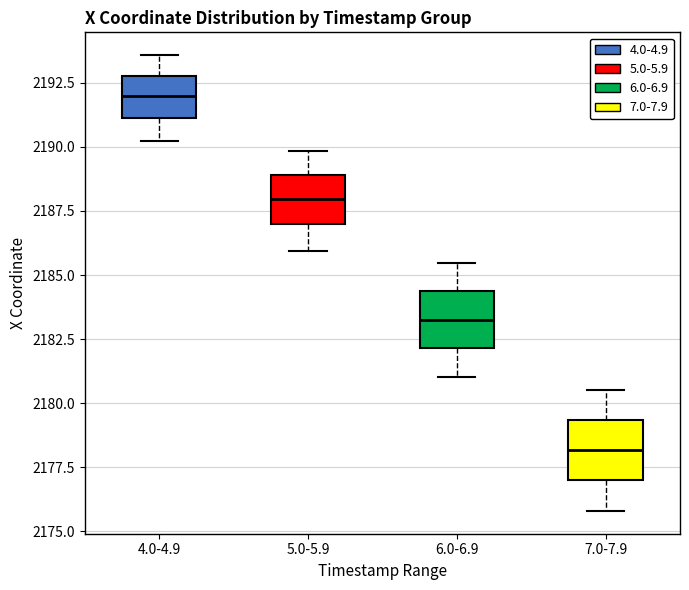

Where does the median line of the box for 4.0-4.9 sit on the y-axis? The values are not printed on the chart, so give them approximately, as read against the axis.

2192.0